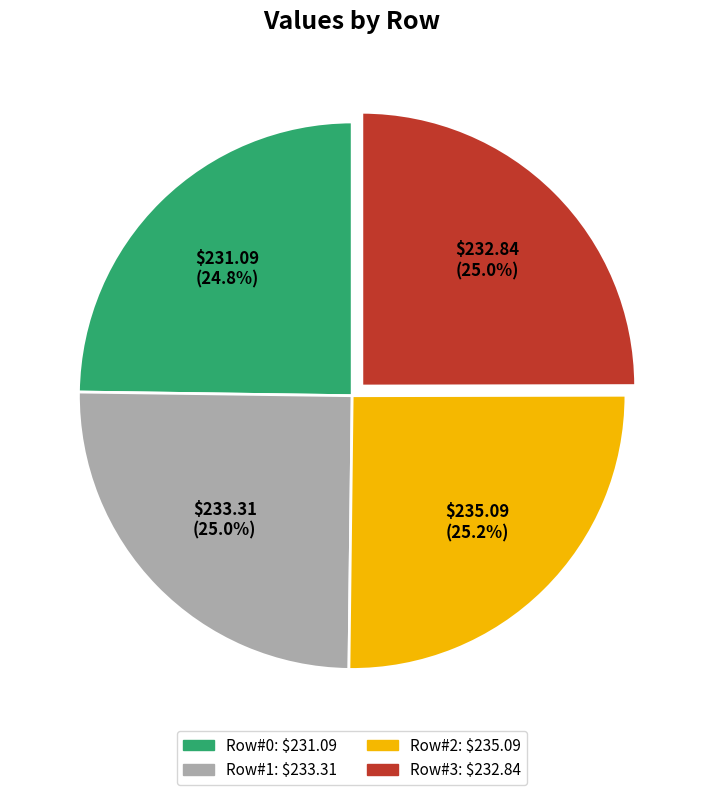

How much of the chart is everything except Row#1?

75.0%